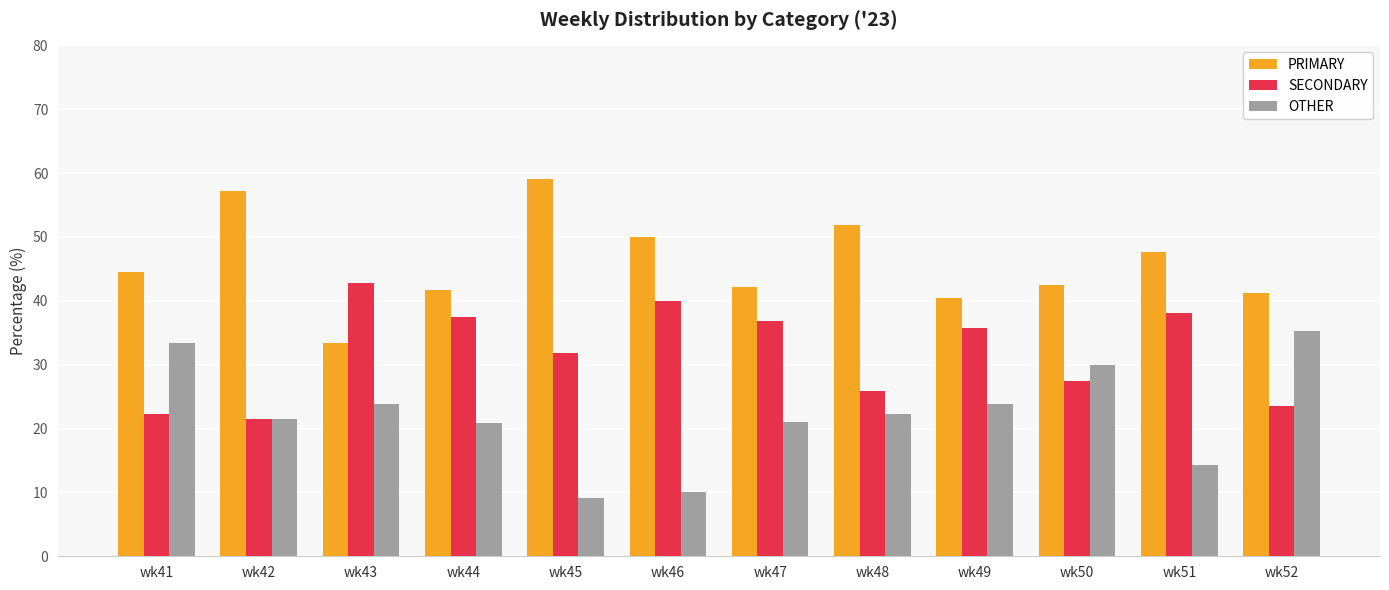

Rank the series by their maximum value, from highest to lowest.

PRIMARY, SECONDARY, OTHER